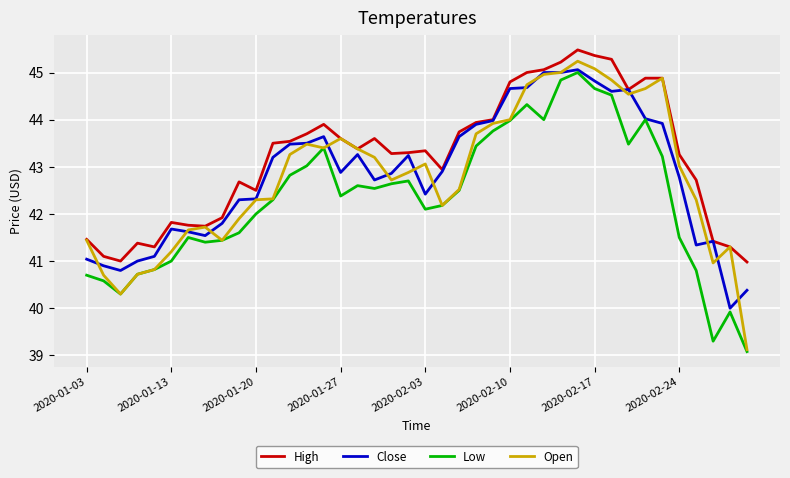

What is the minimum value shown in the chart?

39.1